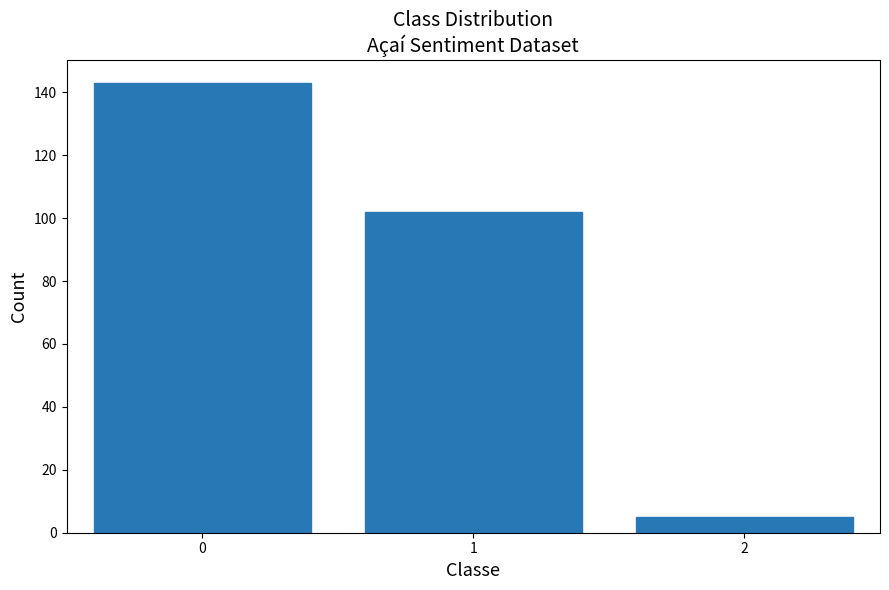

Reading right to left, what are all the values shown in this chart?

2=5	1=102	0=143